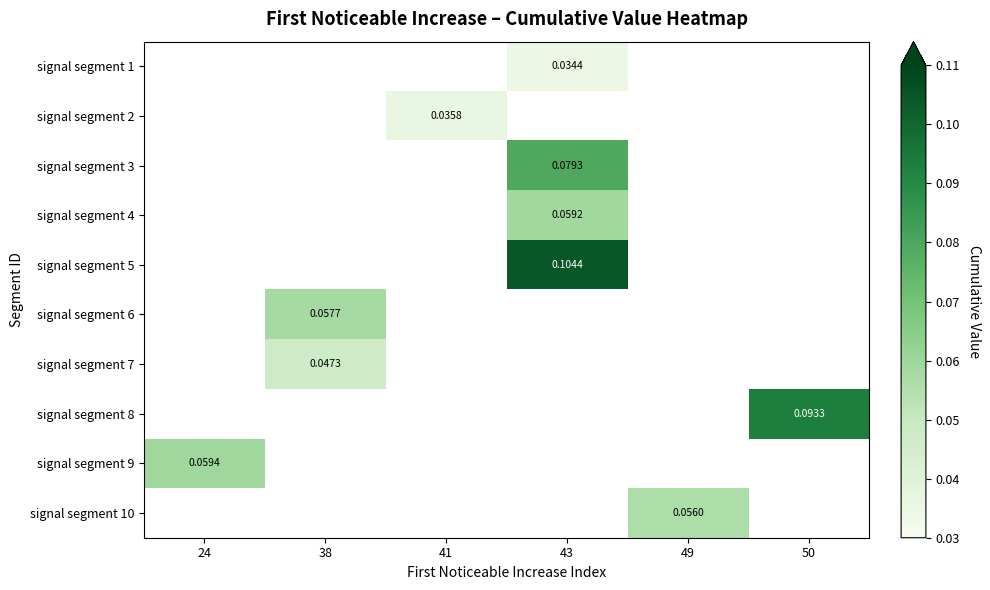

Between 49 and 50, which is larger?

50